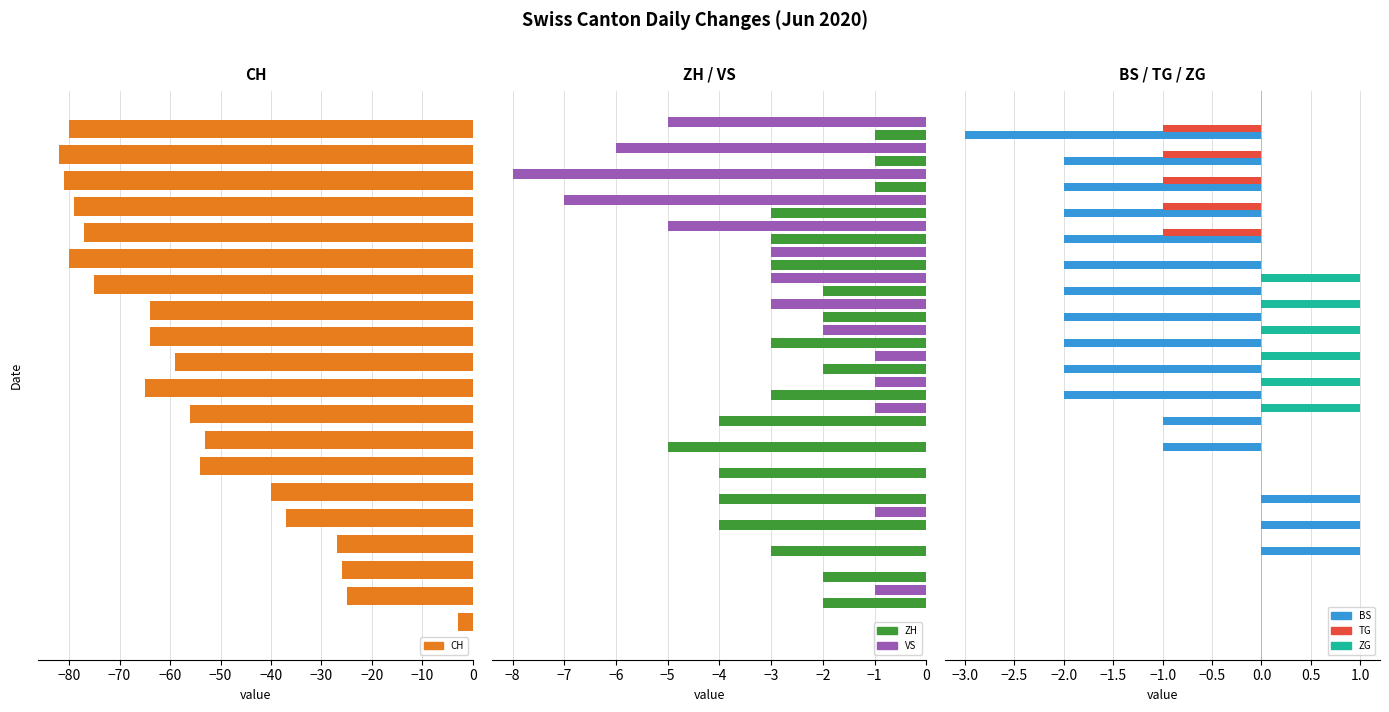

What are all the series names shown in the legend?

CH, ZH, VS, BS, TG, ZG